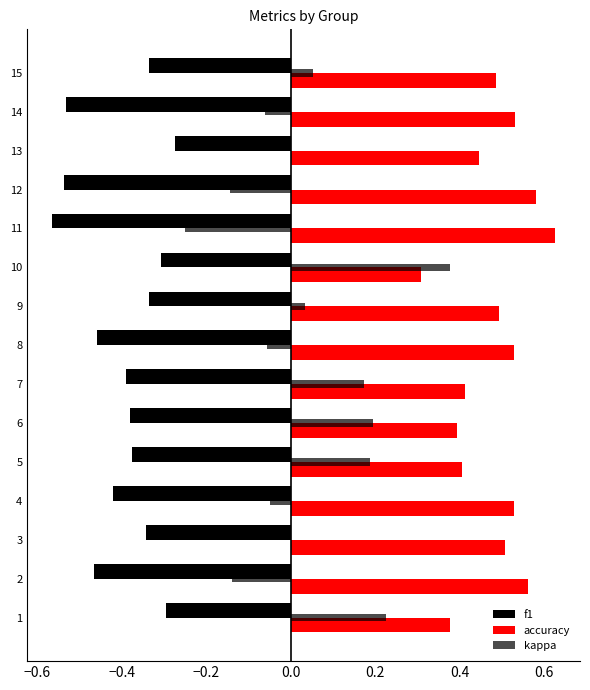

How many distinct data groups are displayed?

3